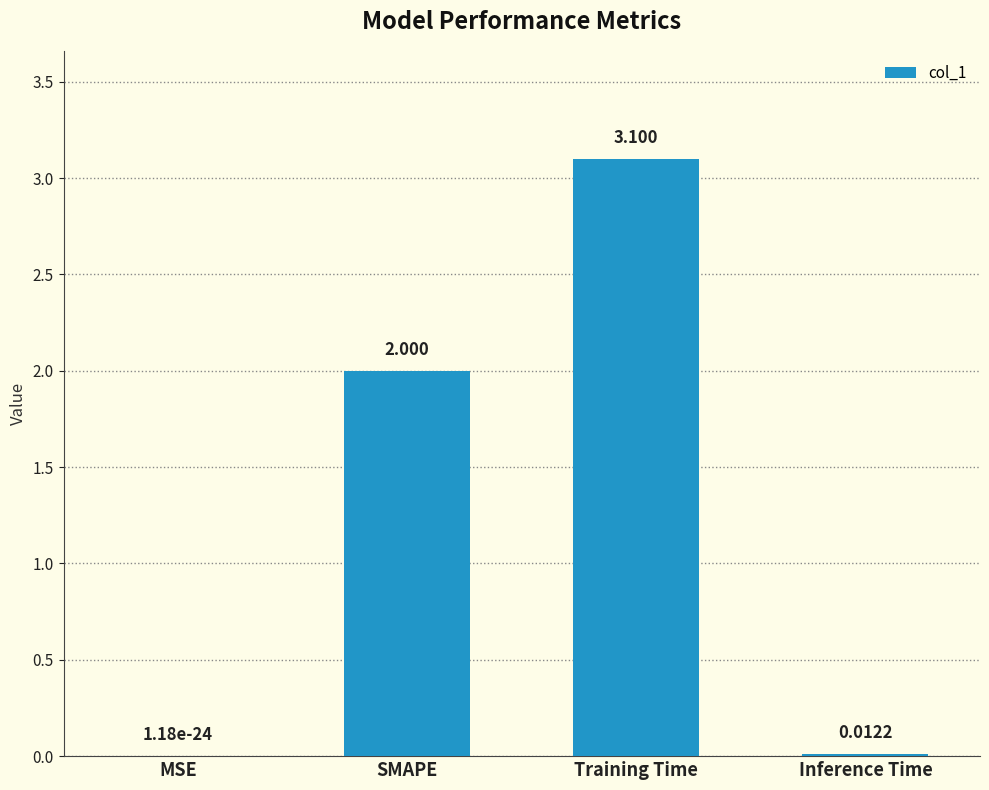

What is the average value?

1.3